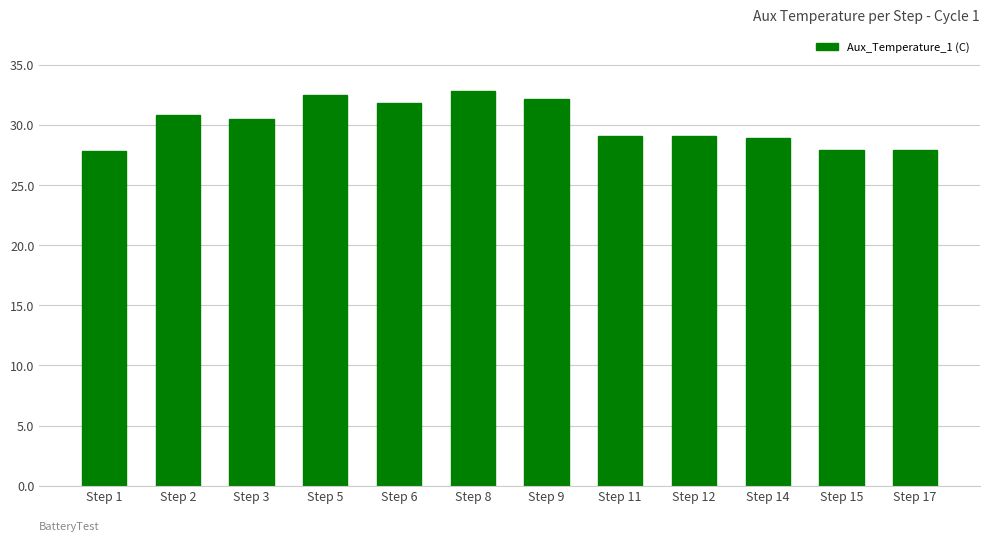

At which category does the chart reach its peak across all series?

Step 8